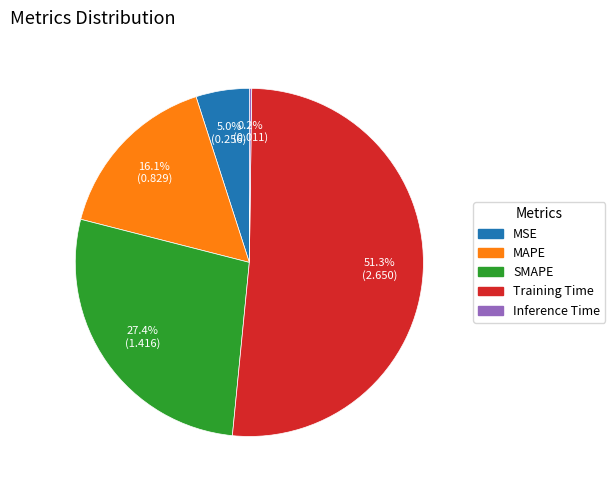

Which category has the biggest portion of the pie?

Training Time